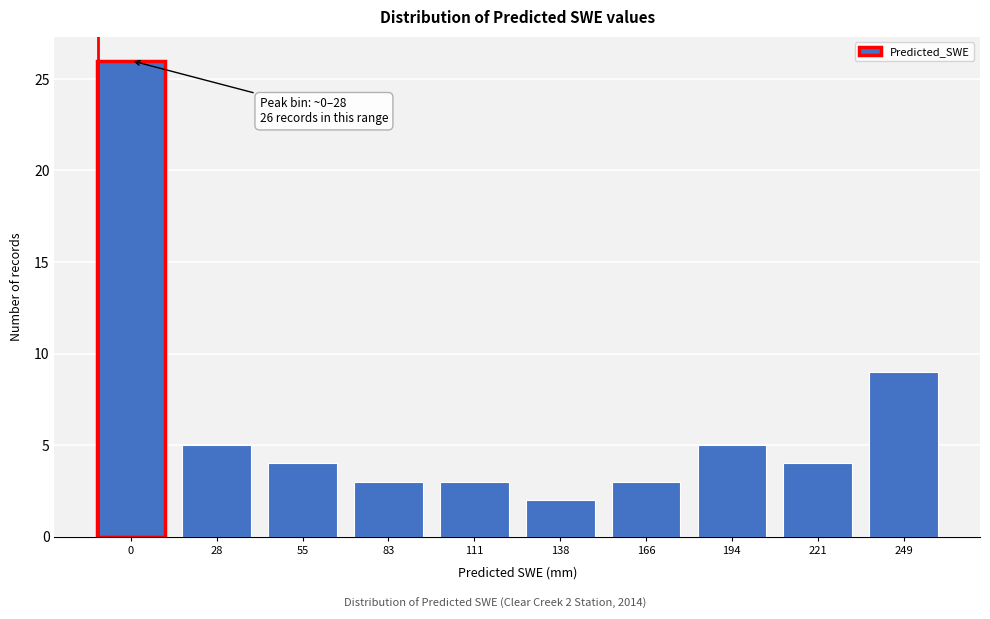

Reading right to left, extract all data points from this chart.

249=9	221=4	194=5	166=3	138=2	111=3	83=3	55=4	28=5	0=26